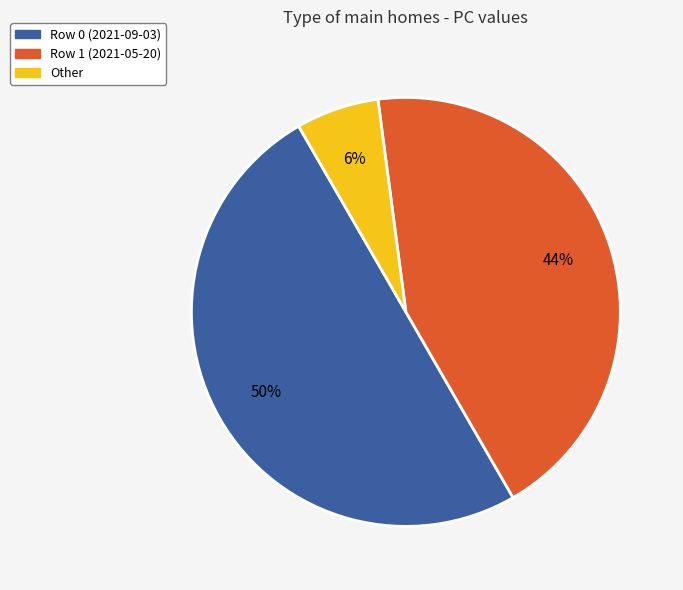

How many segments does this pie chart have?

3